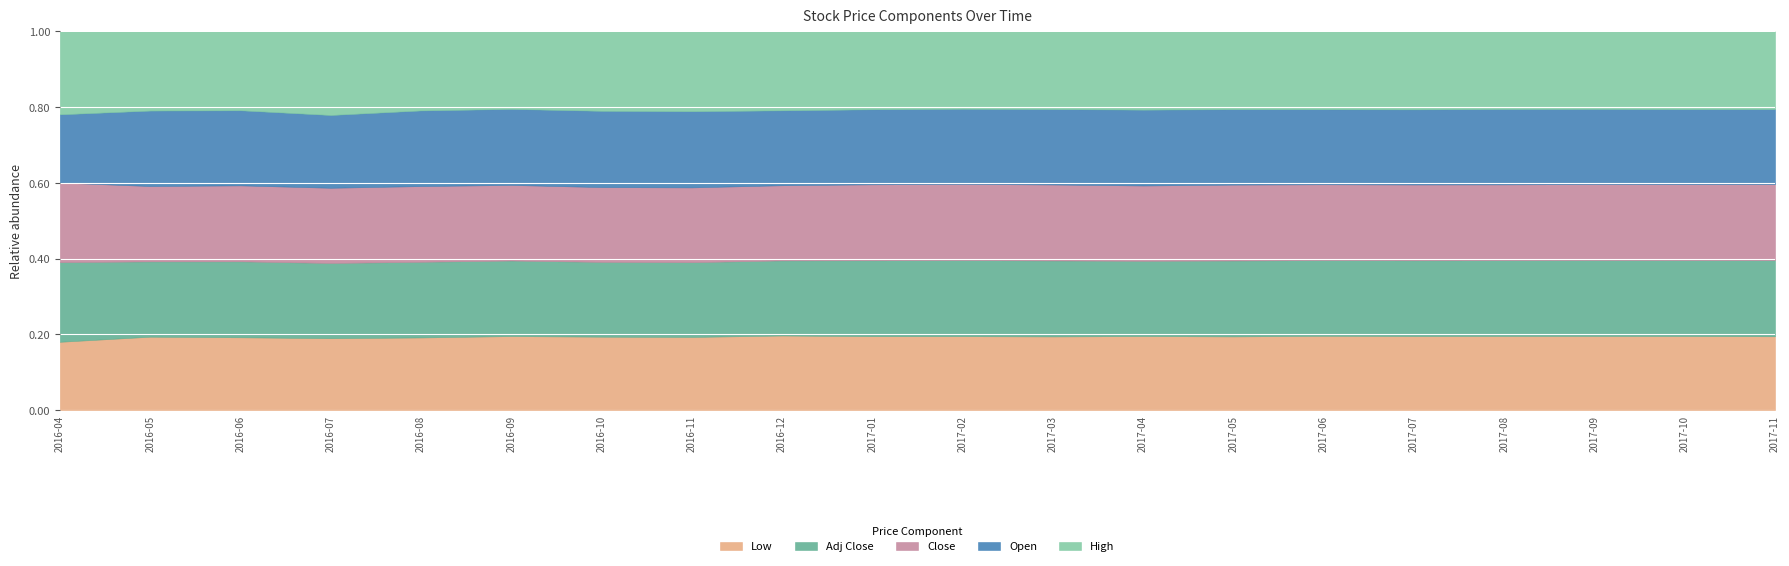

What is the approximate value of Adj Close at 2017-06?

36.6